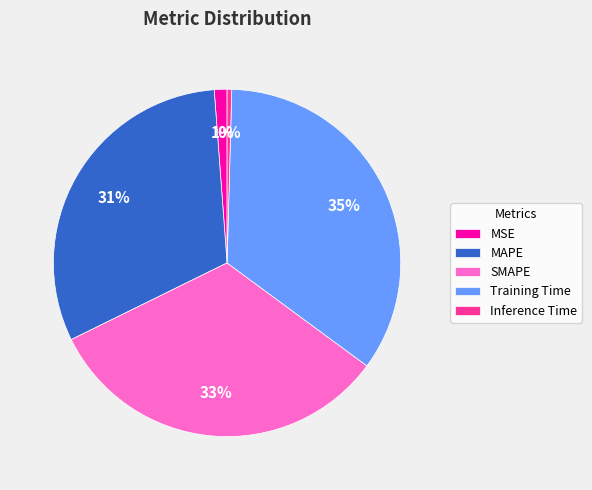

To the nearest percent, what is the difference between the Training Time and MAPE slice percentages?

4%